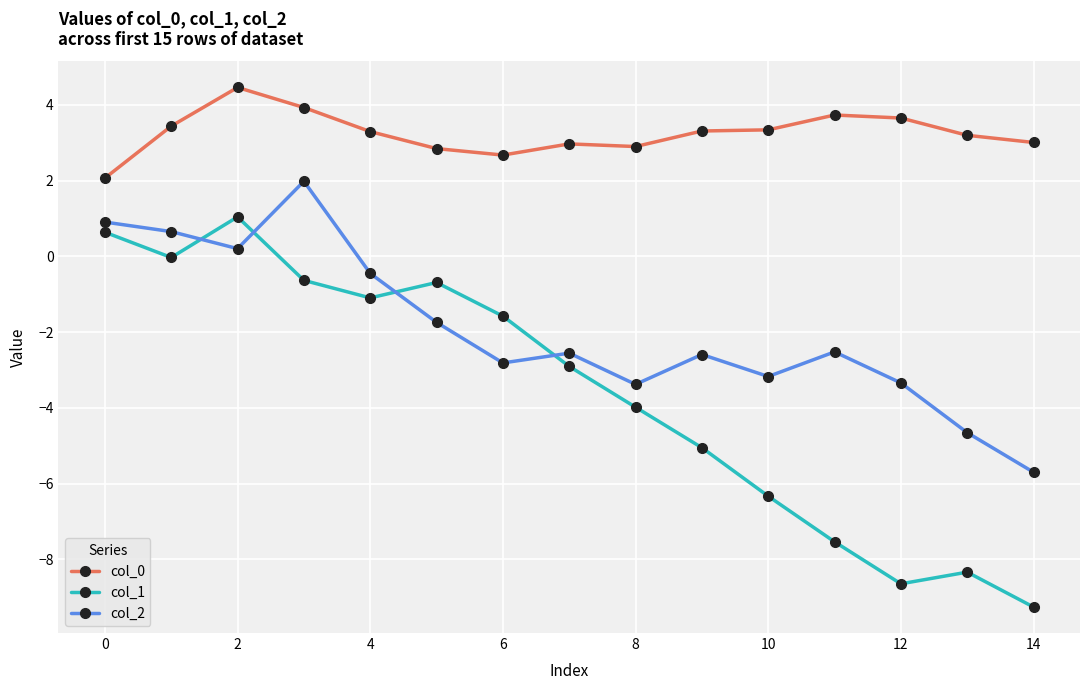

What is the minimum value for col_2?

-5.7